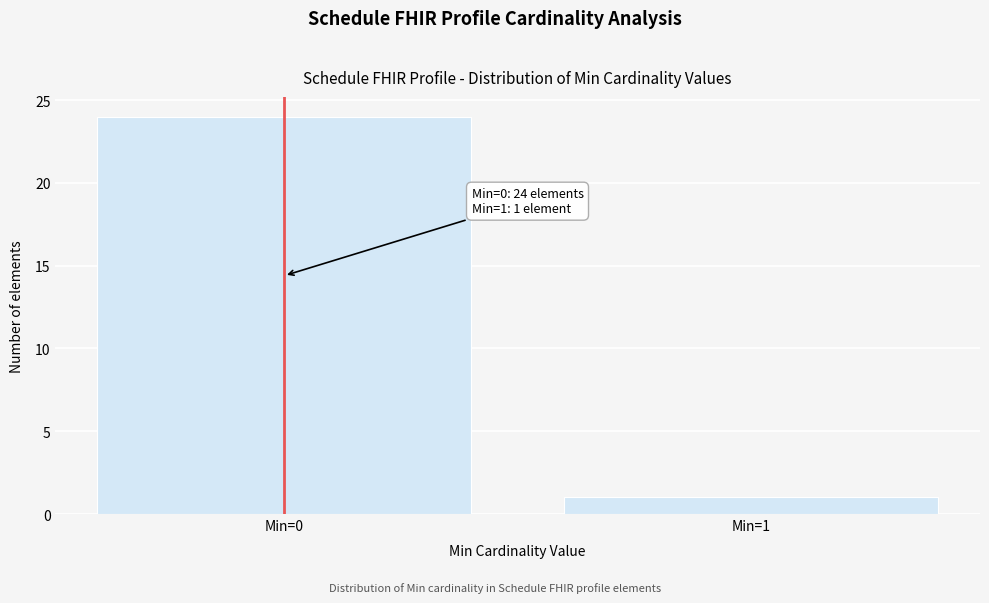

Reading left to right, list all the values displayed in this chart.

24	1